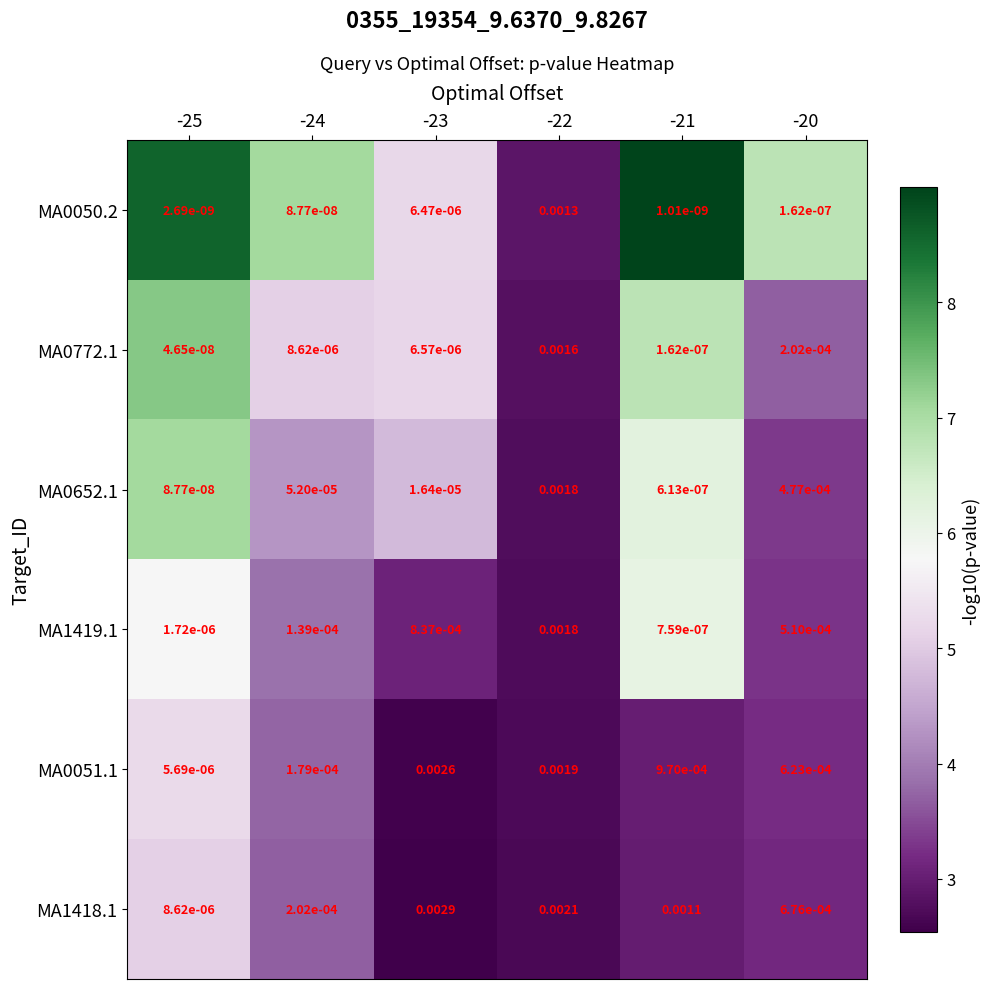

How many series are shown in this chart?

6